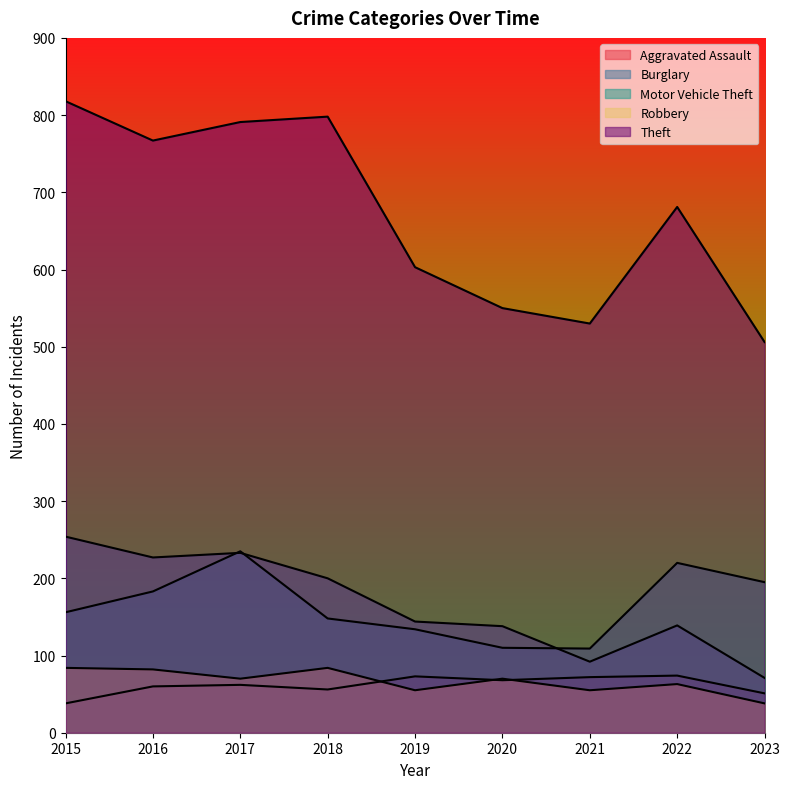

What is the difference between the Theft values at 2021 and 2017?

261